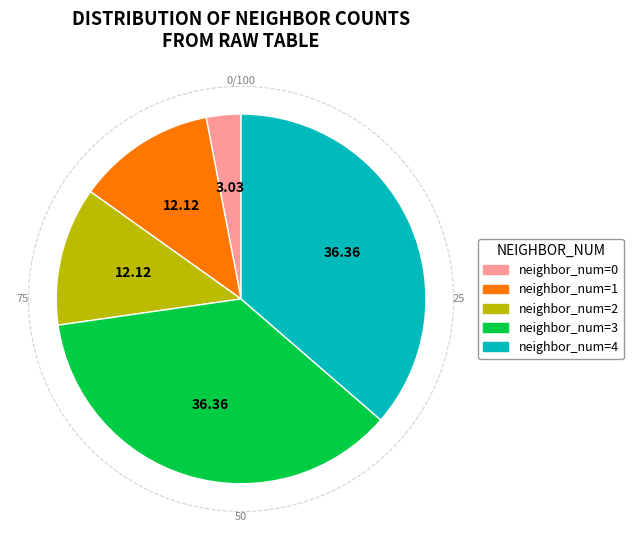

How many slices are in this pie chart?

5